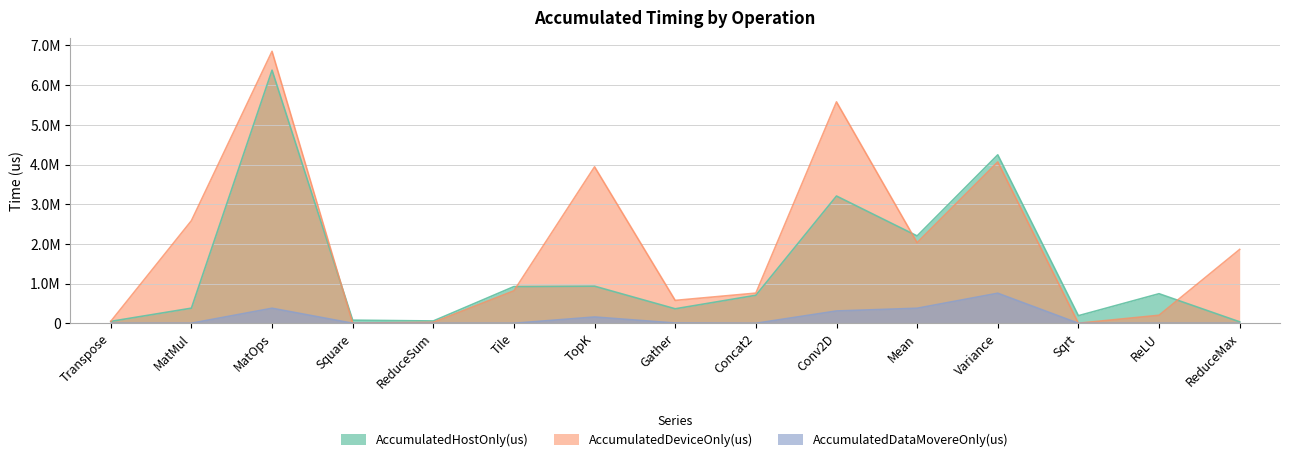

Rank the series by their maximum value, from highest to lowest.

AccumulatedDeviceOnly(us), AccumulatedHostOnly(us), AccumulatedDataMovereOnly(us)